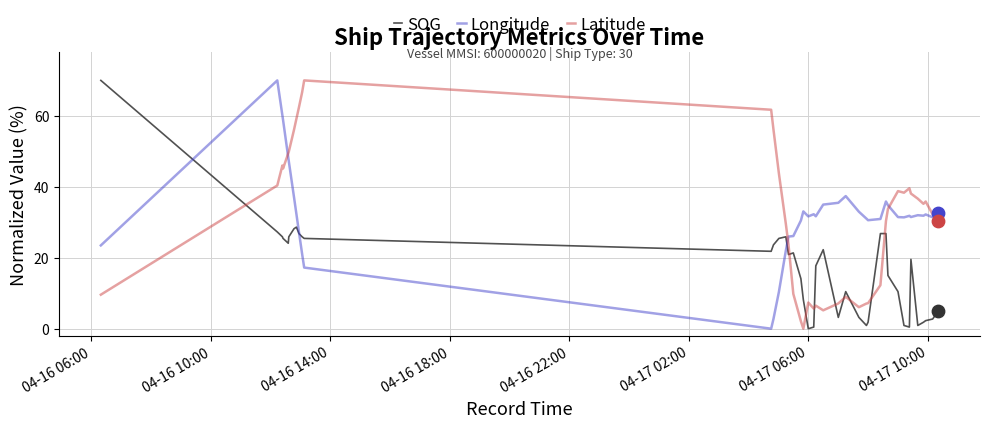

True or false: Longitude and Latitude intersect in this chart.

True